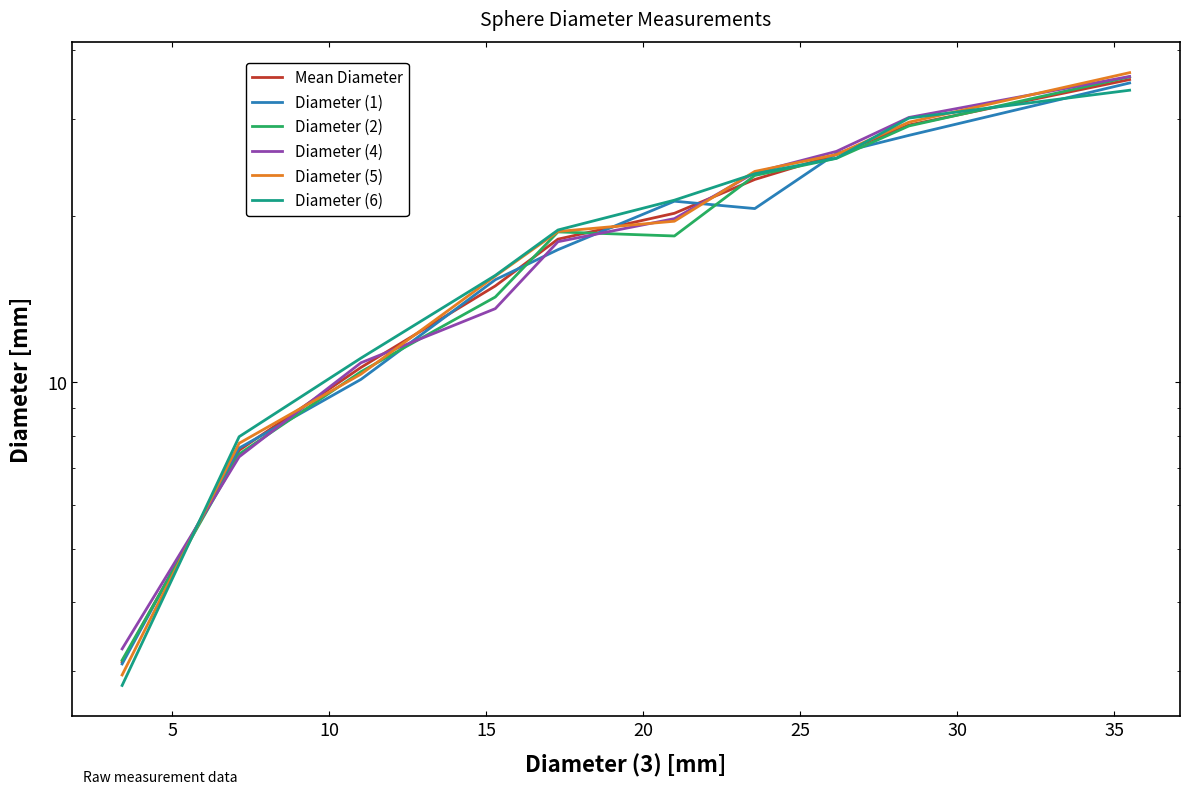

What position from the left is 20?

5